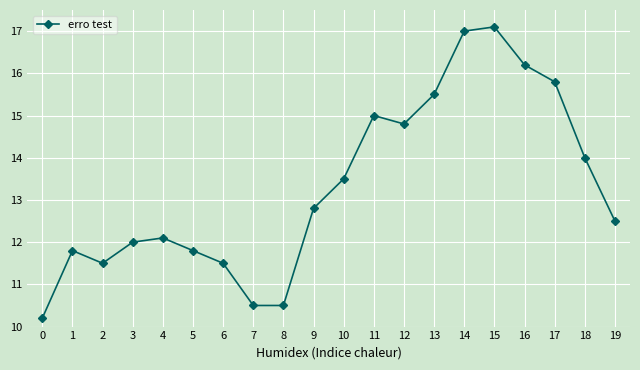

Where is the data nearest to the value 13?

9